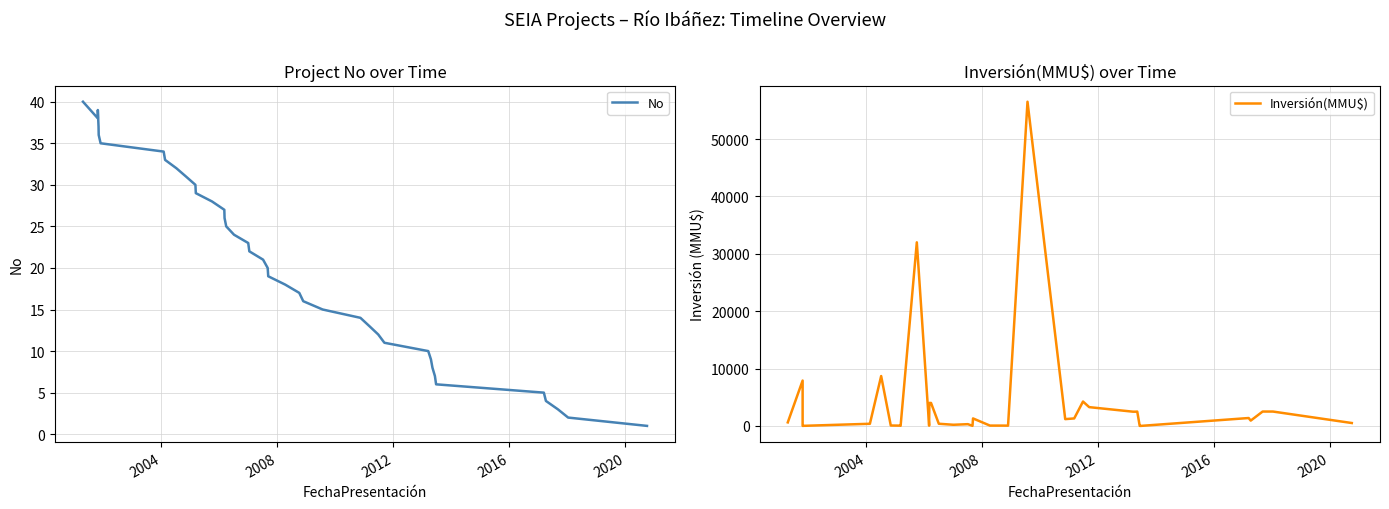

How many categories are shown in the chart?

40